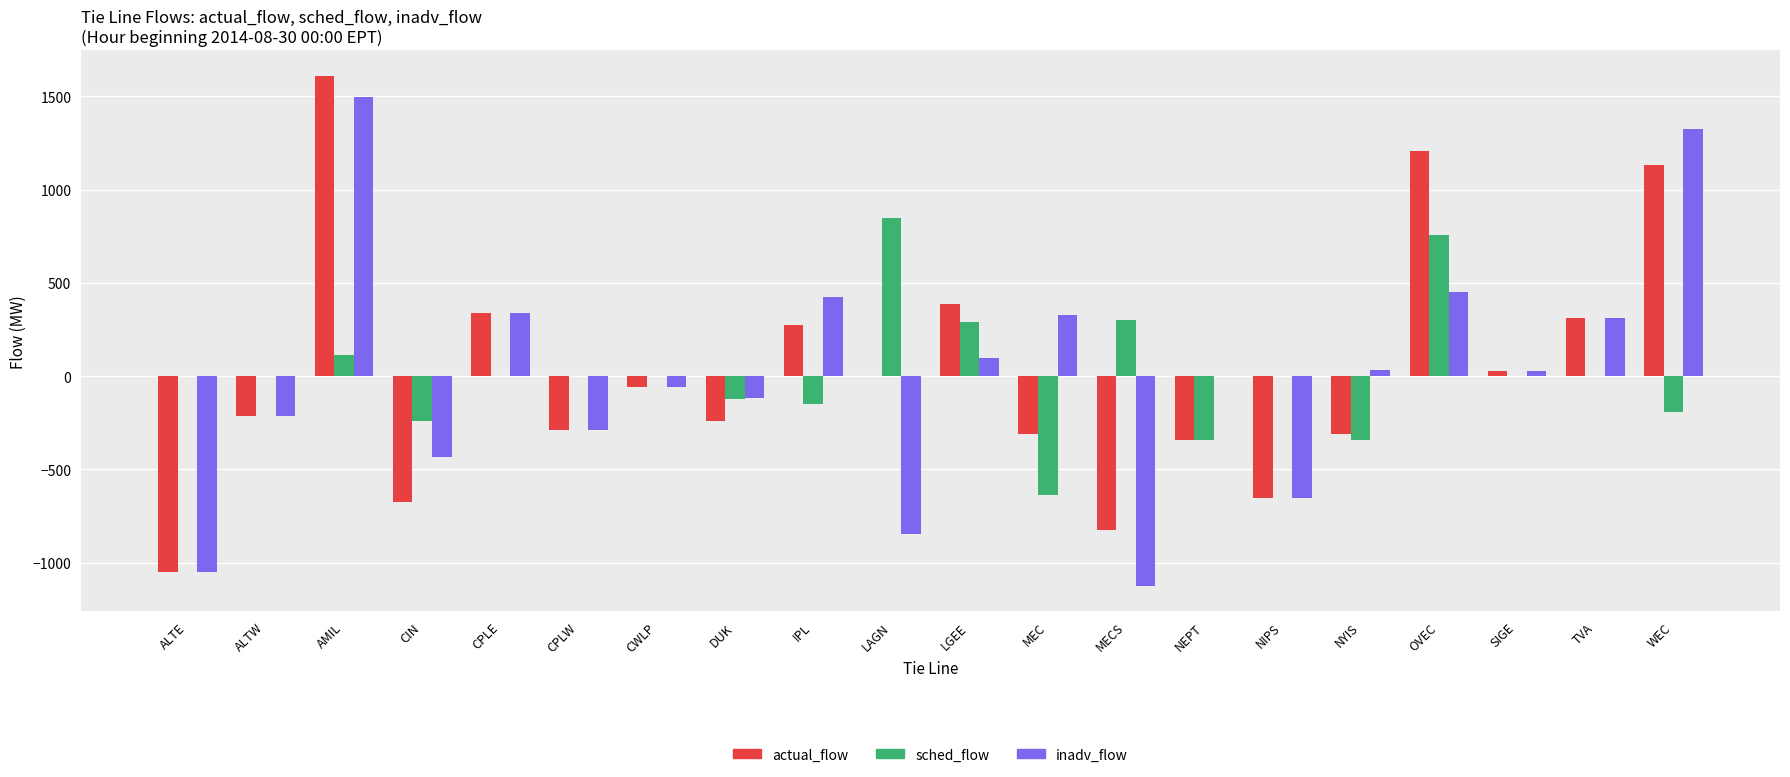

Is it true that actual_flow equals -1236 at LAGN?

False